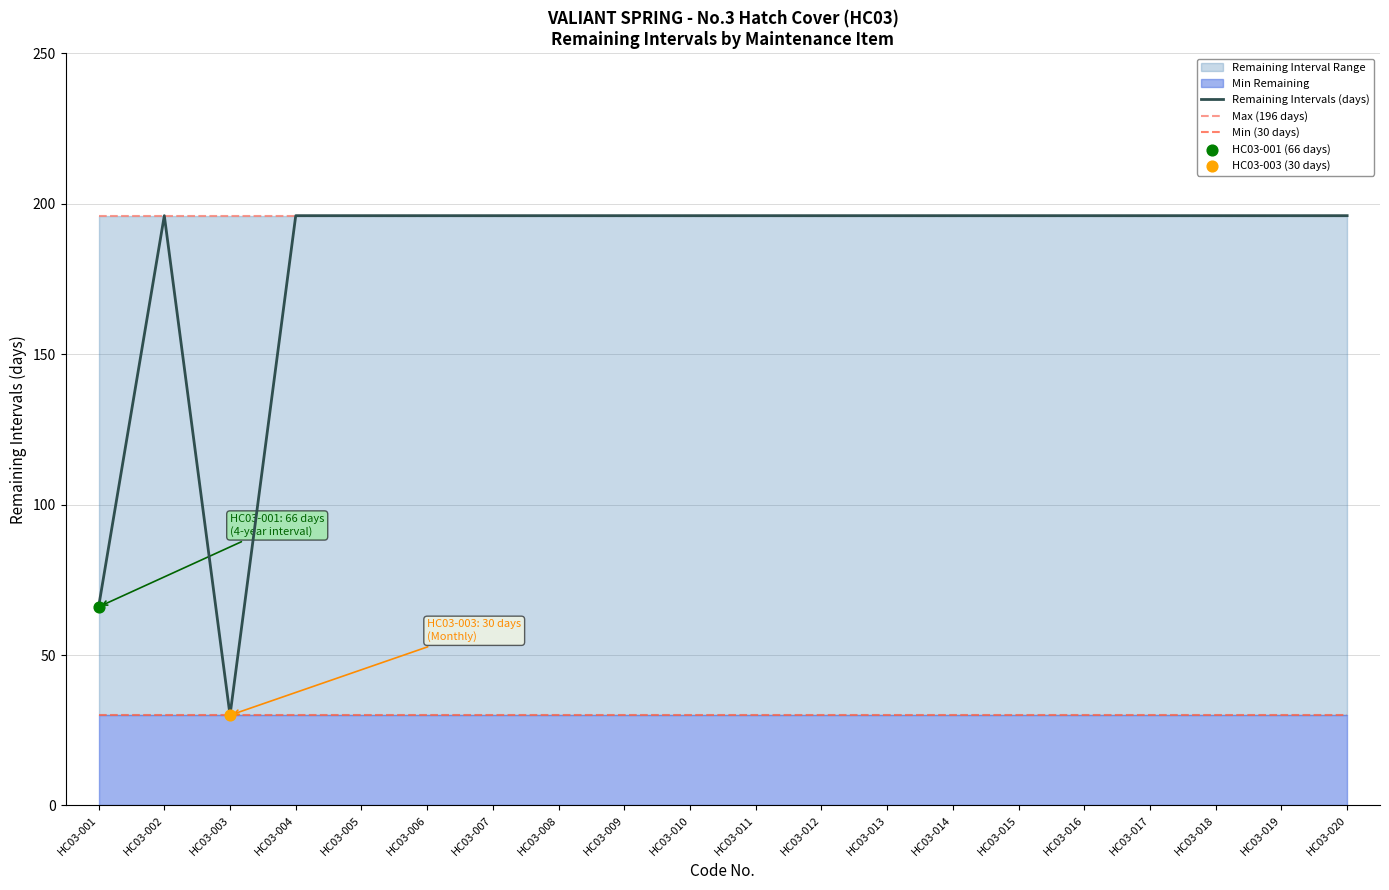

Which series has the largest total across all categories?

Max (196 days)